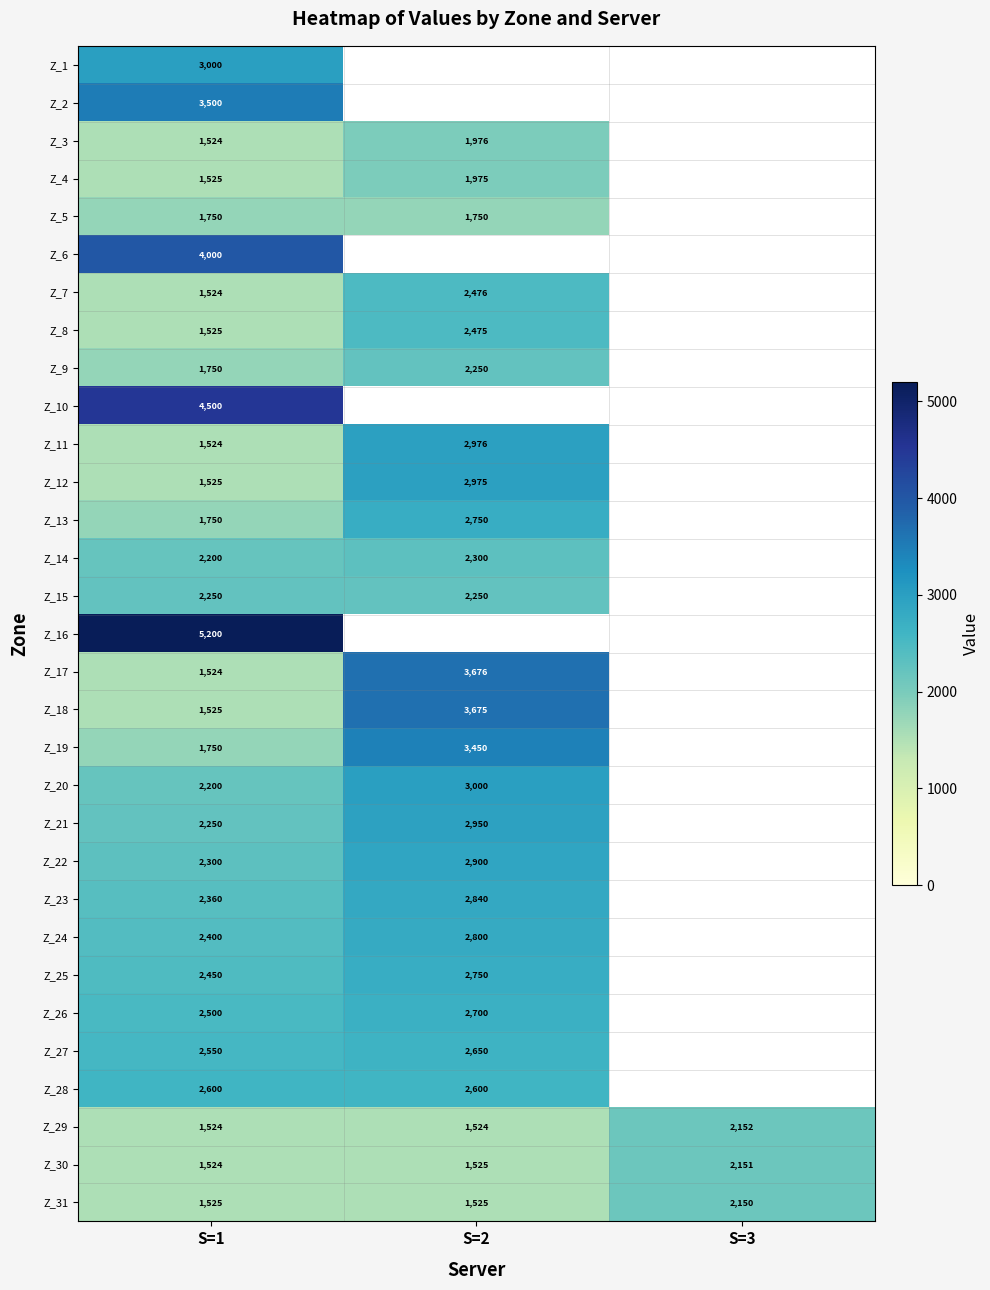

The Z_18 series shows 4813 at S=2. True or false?

False